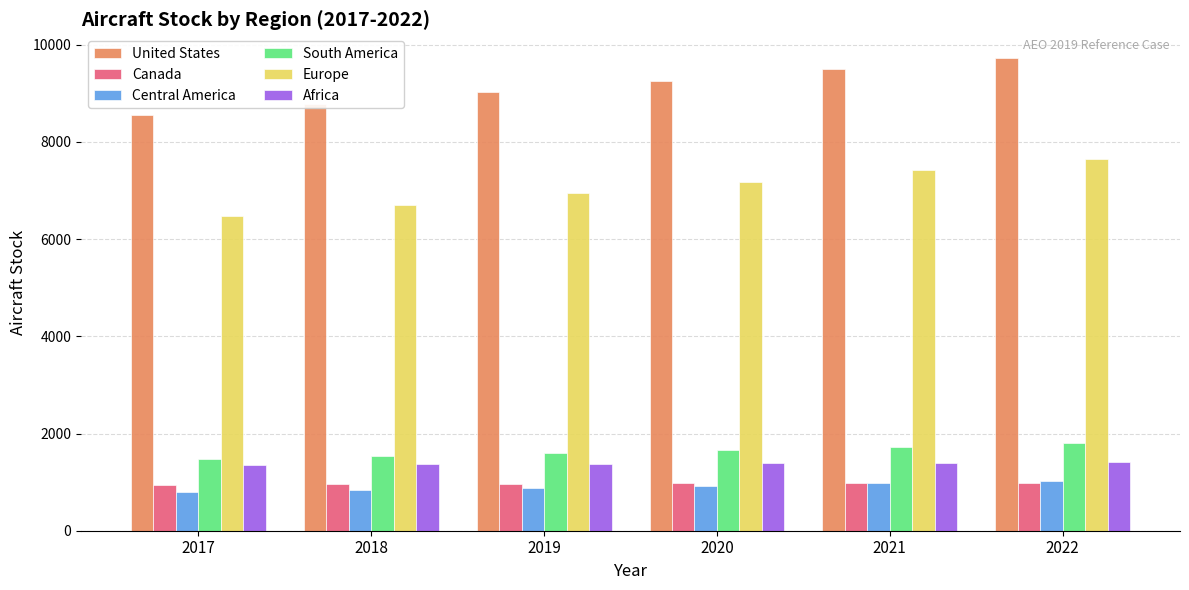

What is the difference between the maximum and minimum values in the Canada series?

48.1